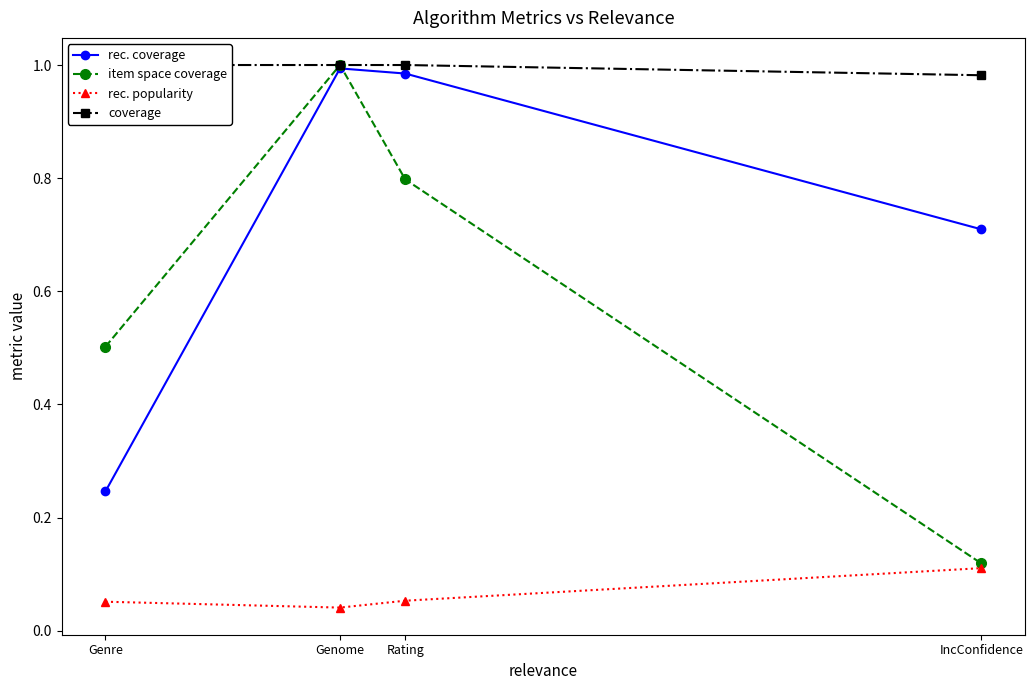

Does the chart have visible grid lines?

No